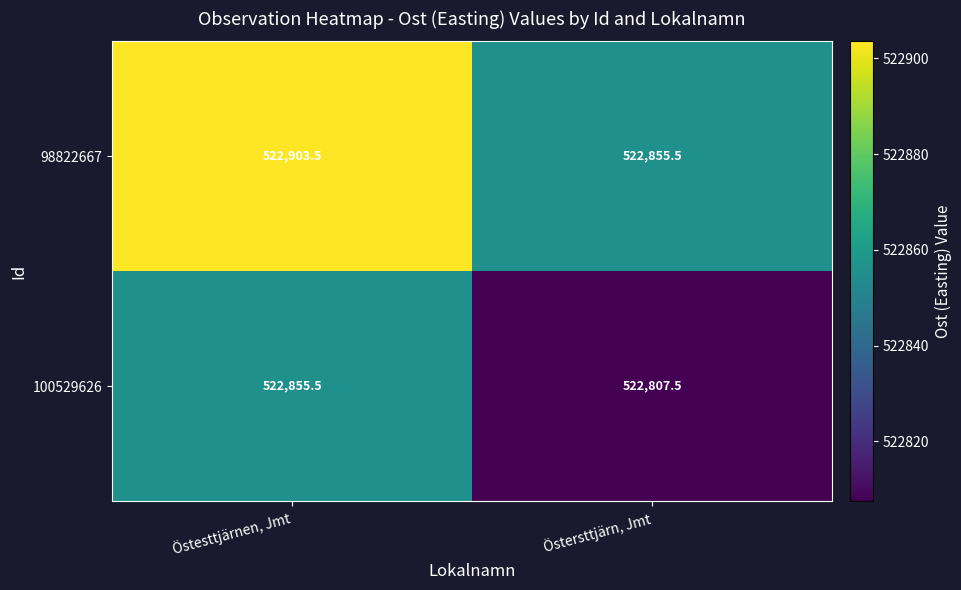

List the series in order of their overall mean, lowest first.

100529626, 98822667